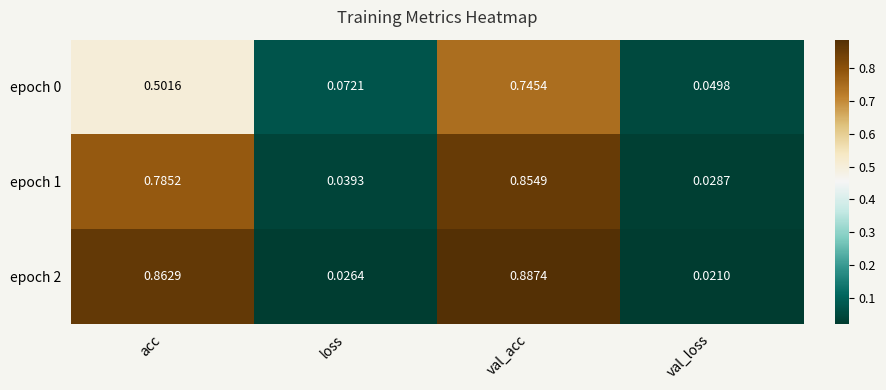

At how many categories does at least one series exceed 0?

4